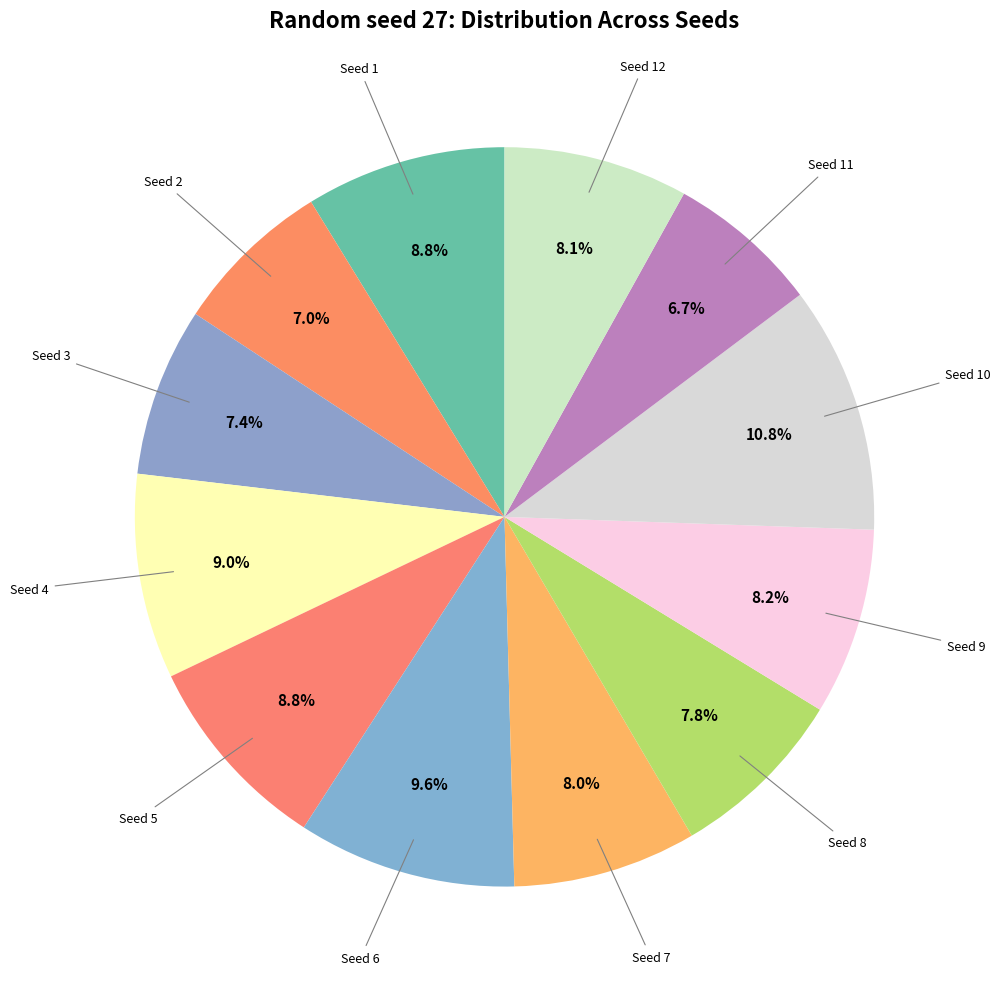

What is the smallest slice in the pie chart?

11